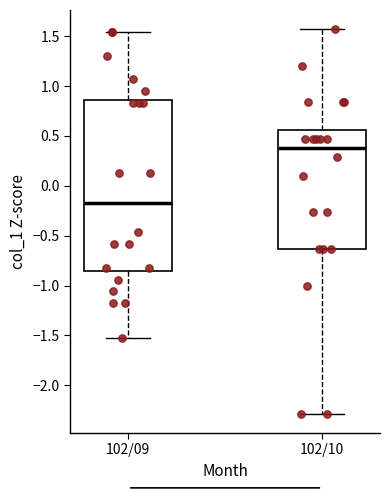

Which box's median line is the lowest?

102/09